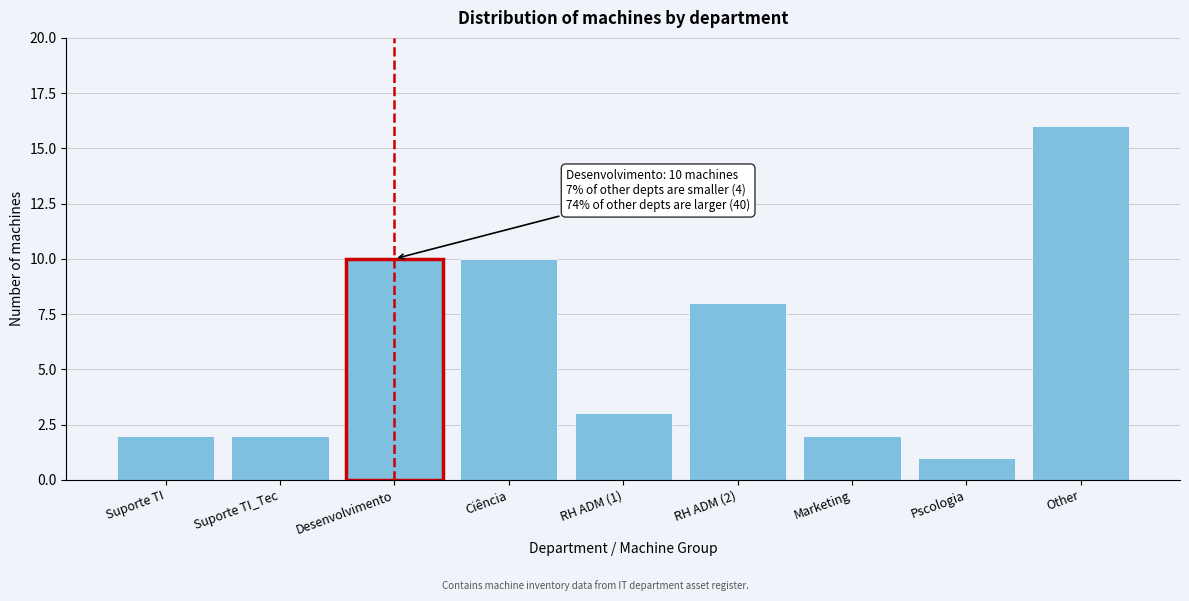

Reading left to right, what are all the values shown in this chart?

Suporte TI=2	Suporte TI_Tec=2	Desenvolvimento=10	Ciência=10	RH ADM (1)=3	RH ADM (2)=8	Marketing=2	Pscologia=1	Other=16